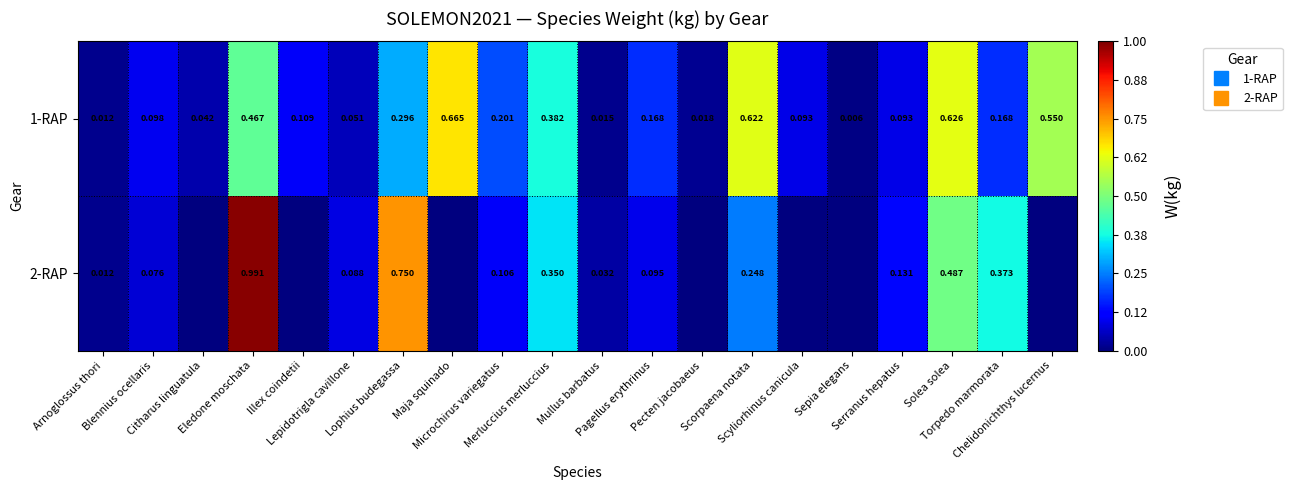

Rank the series by their average value, from highest to lowest.

1-RAP, 2-RAP